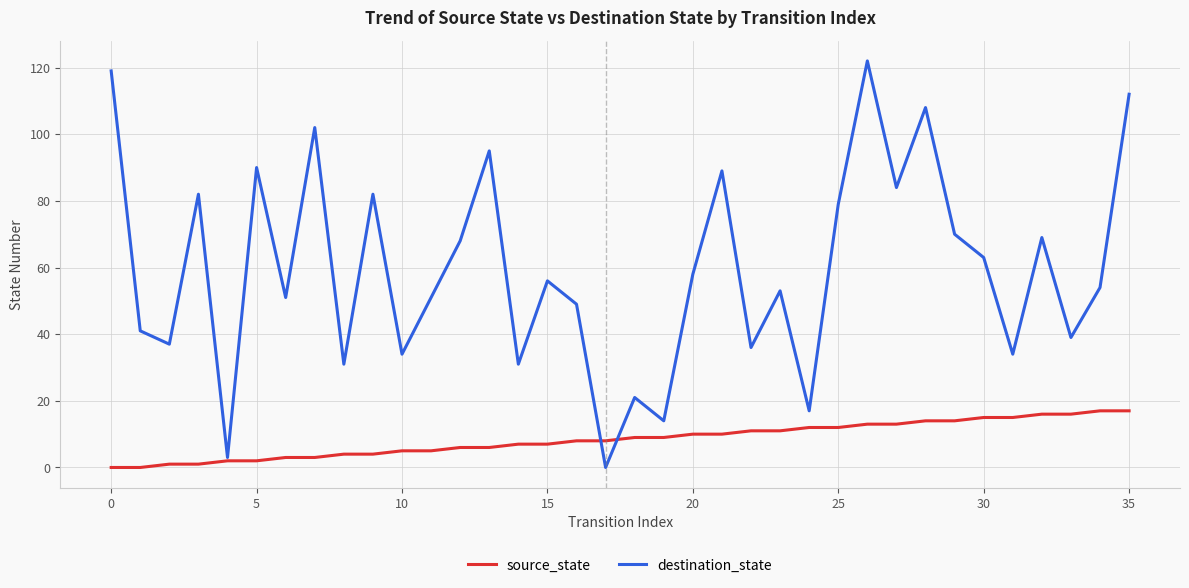

True or false: source_state and destination_state cross at least once.

True